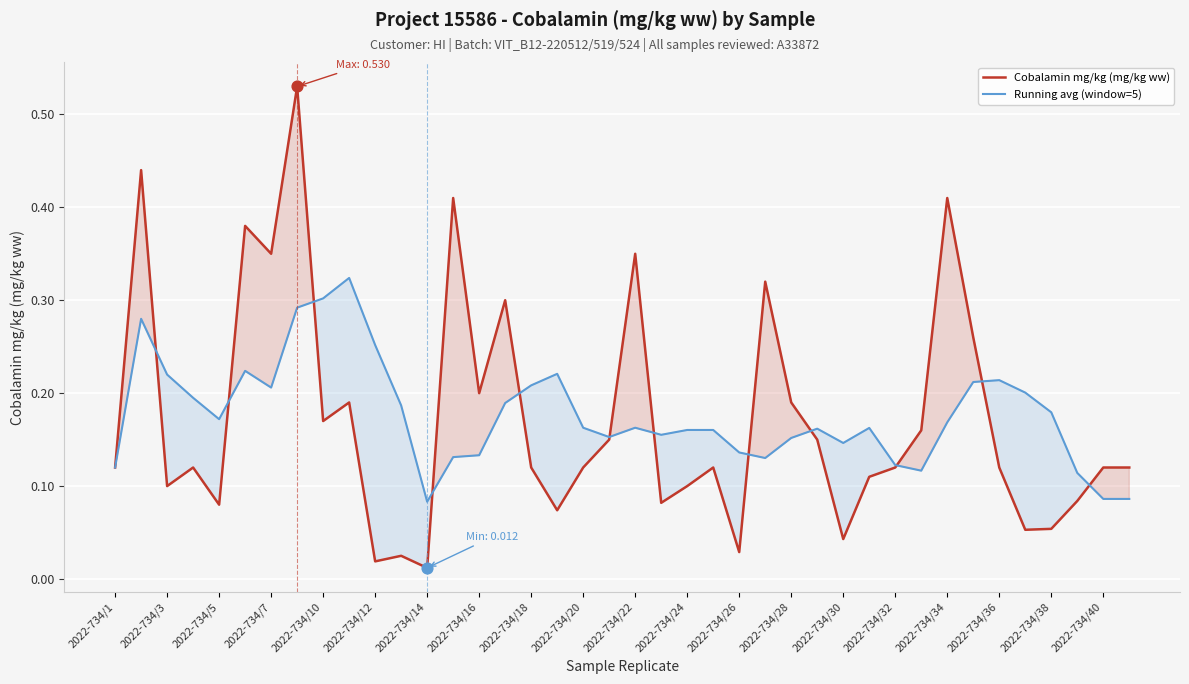

What is the total value across all series at 29?

0.3